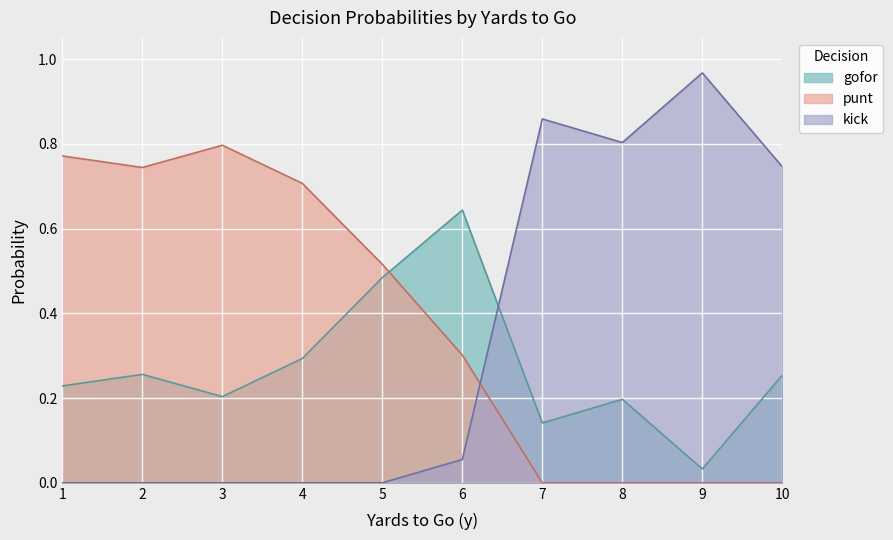

How many times do kick and punt cross each other?

1